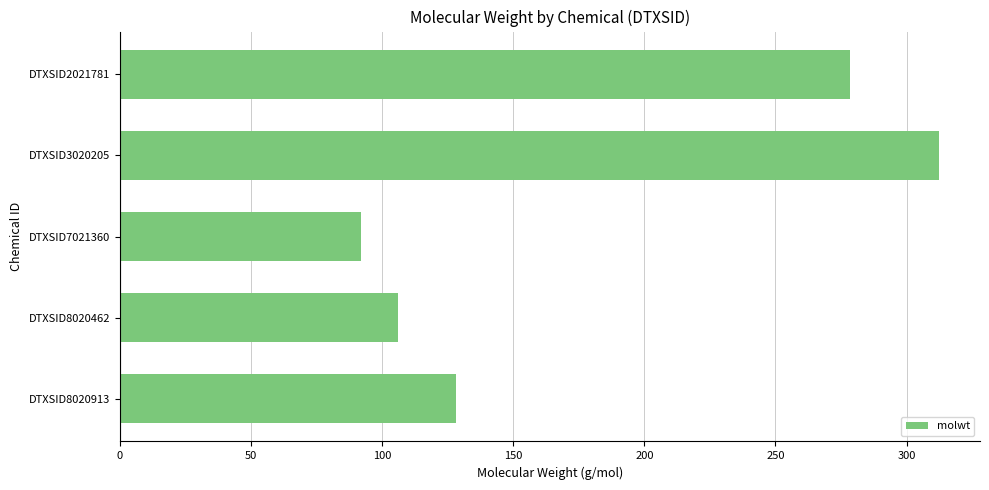

How many distinct data groups are displayed?

1